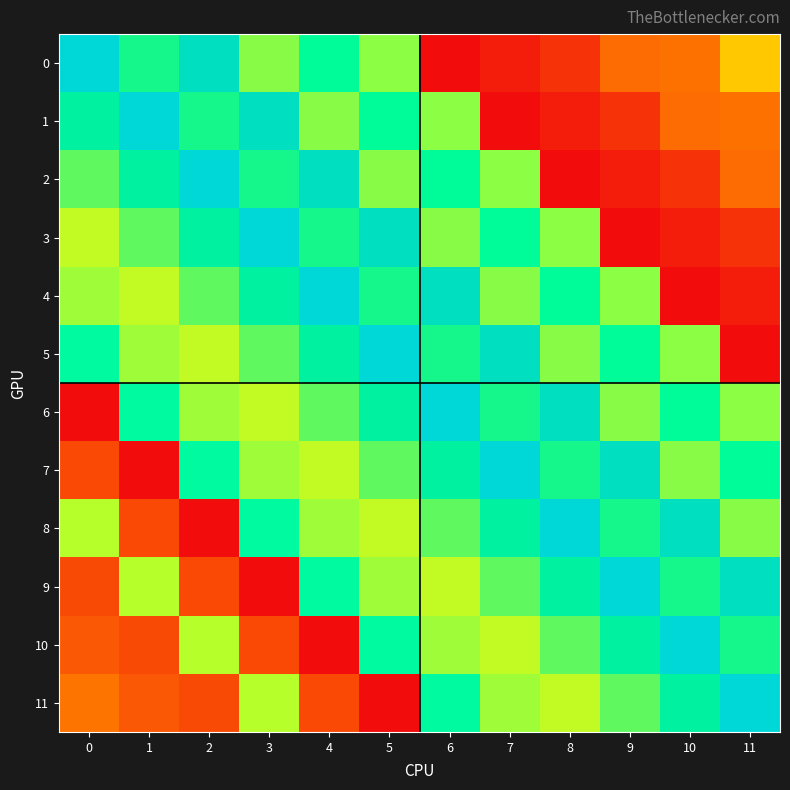

At how many categories does at least one series exceed 162?

12